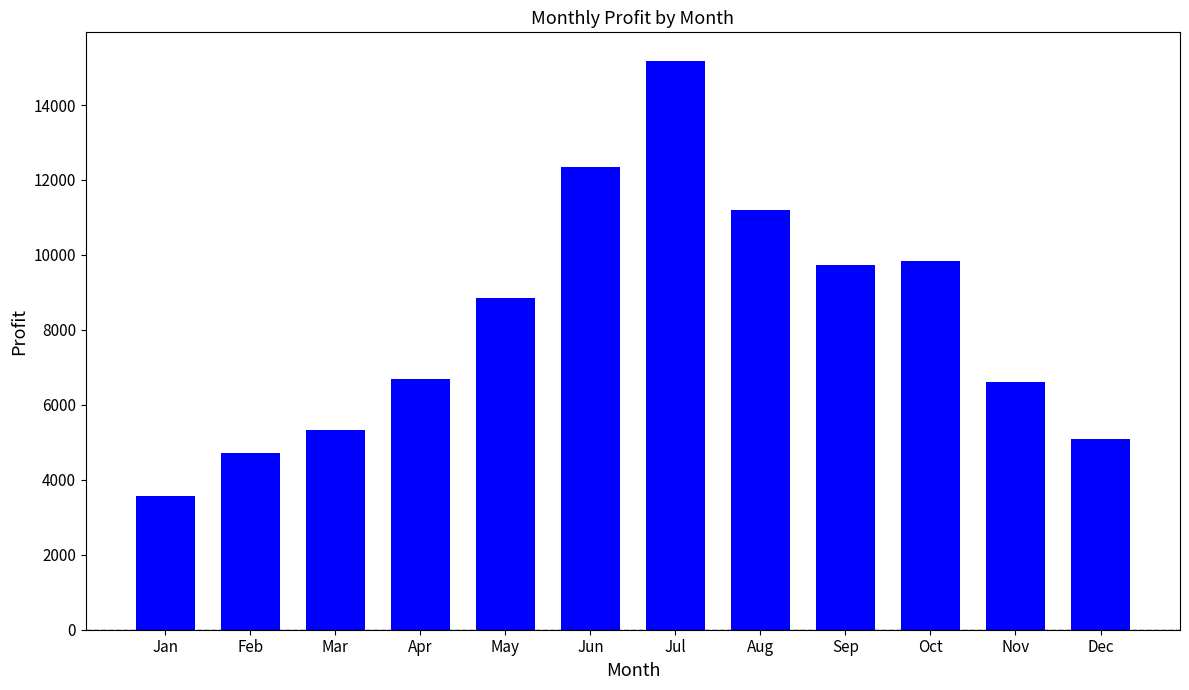

Approximately how many times larger is the value at Sep compared to Mar?

1.8